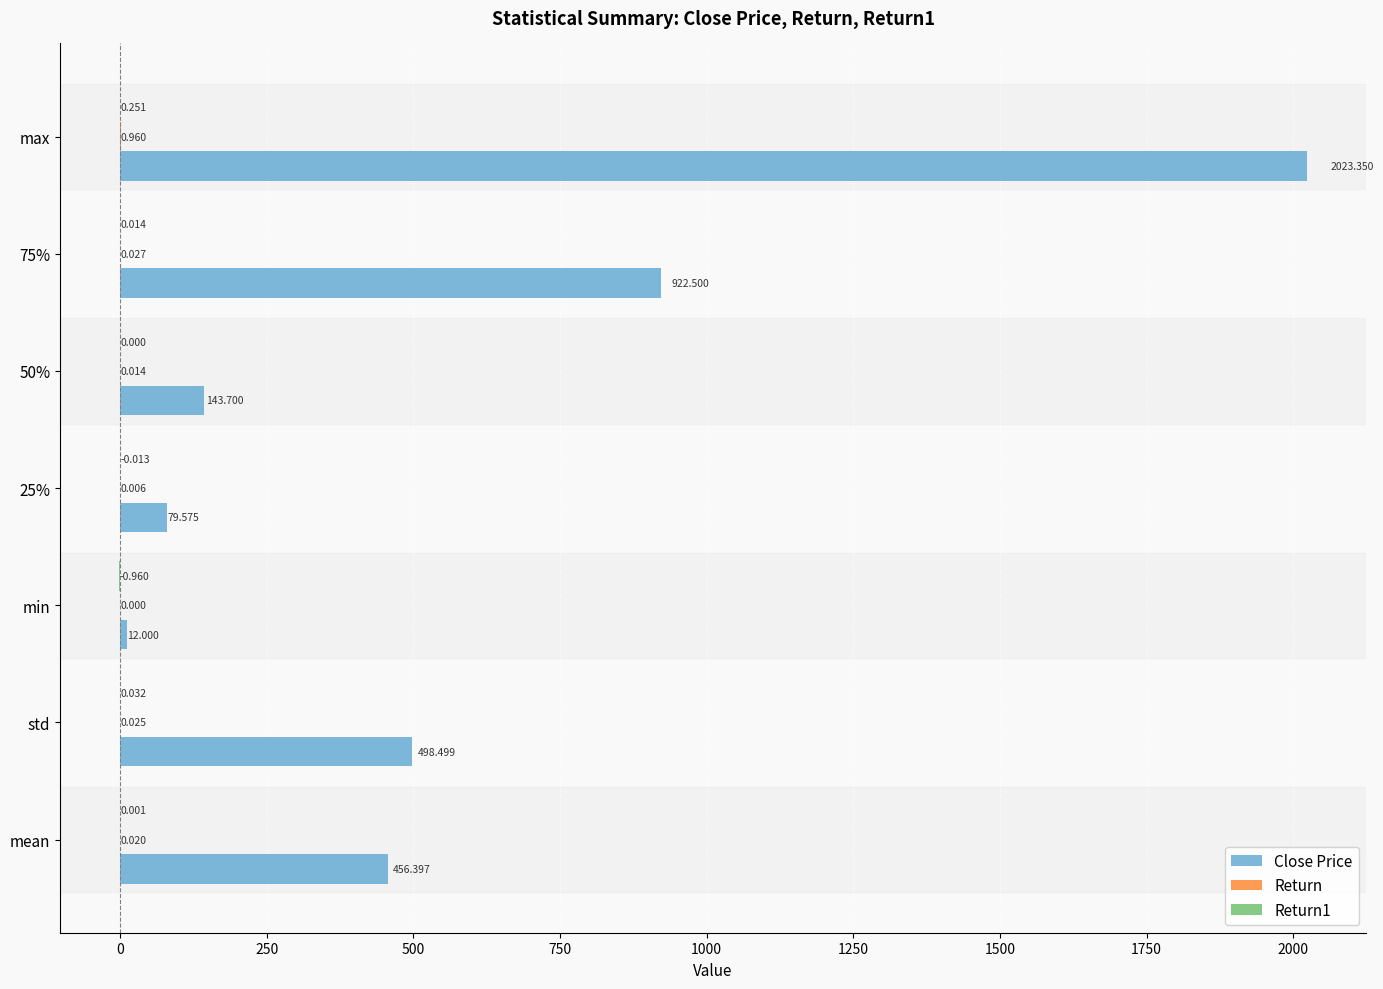

Which series changed the most between min and max?

Close Price